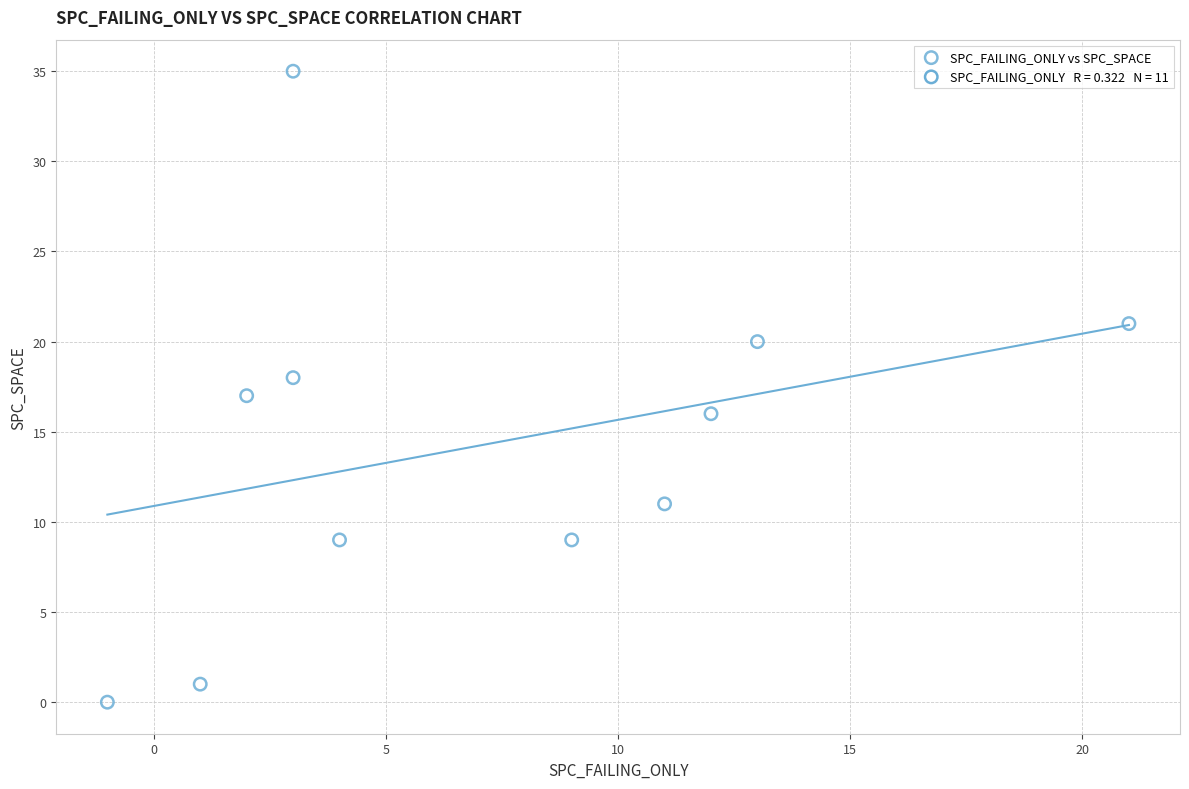

What is the range of Y values (max minus min)?

35